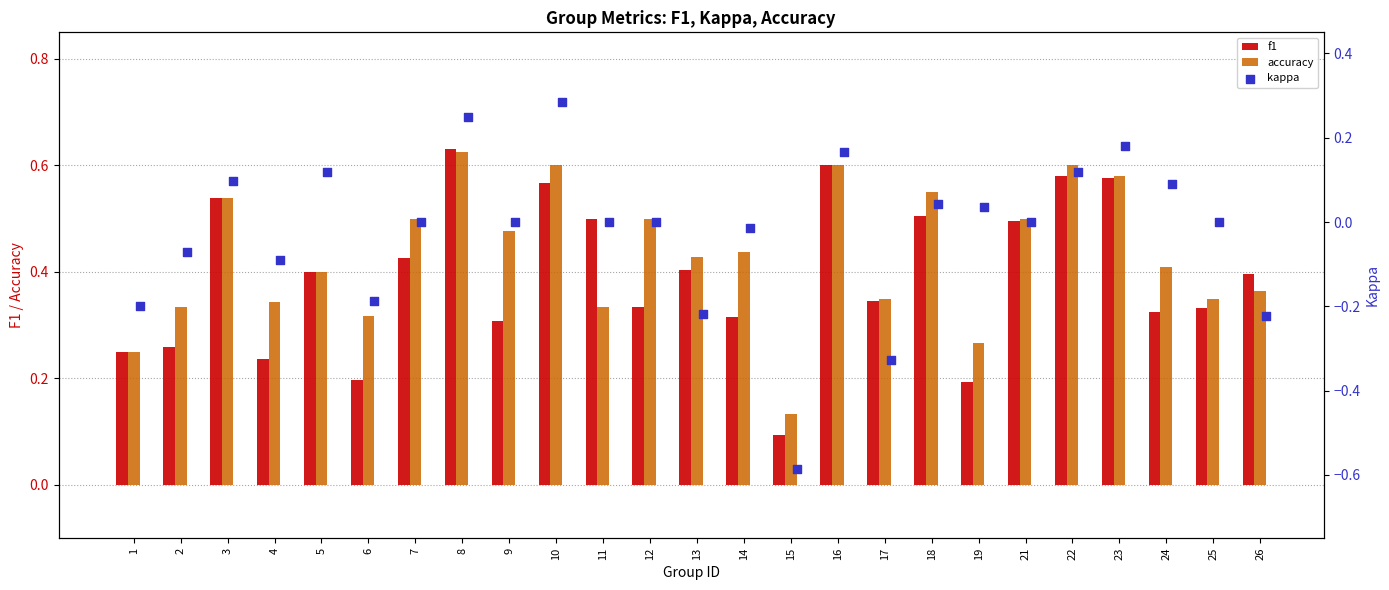

Is it true that accuracy equals 0.5 at 21?

True